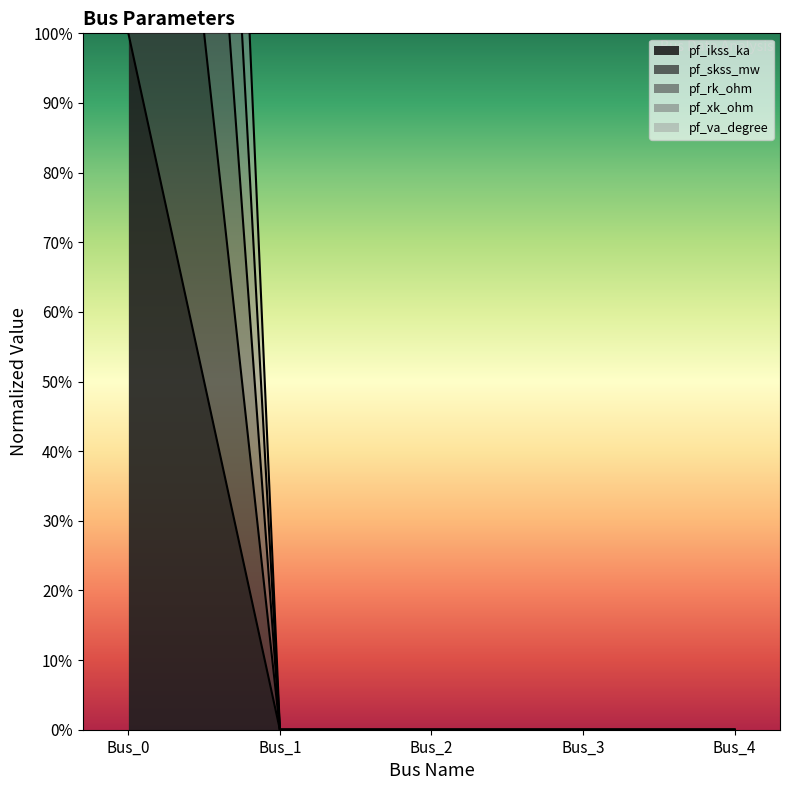

What is the sum of all pf_xk_ohm values?

300